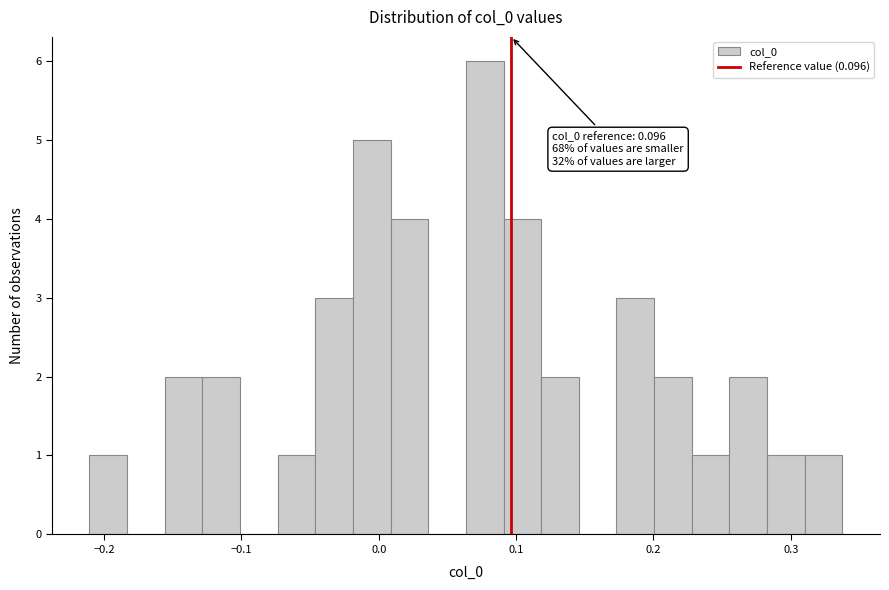

Around what value on the x-axis is the tallest bar? Give the approximate position of its centre, as read against the axis.

0.08